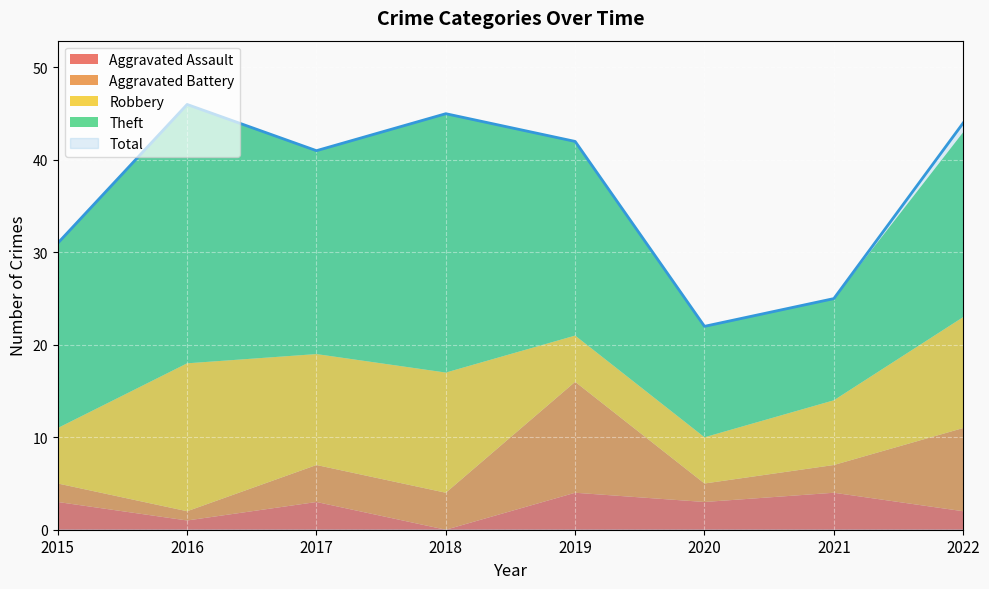

Reading left to right, what are all the values shown in this chart?

Aggravated Assault: 2015=3	2016=1	2017=3	2018=0	2019=4	2020=3	2021=4	2022=2
Aggravated Battery: 2015=2	2016=1	2017=4	2018=4	2019=12	2020=2	2021=3	2022=9
Robbery: 2015=6	2016=16	2017=12	2018=13	2019=5	2020=5	2021=7	2022=12
Theft: 2015=20	2016=28	2017=22	2018=28	2019=21	2020=12	2021=11	2022=20
Total: 2015=31	2016=46	2017=41	2018=45	2019=42	2020=22	2021=25	2022=44